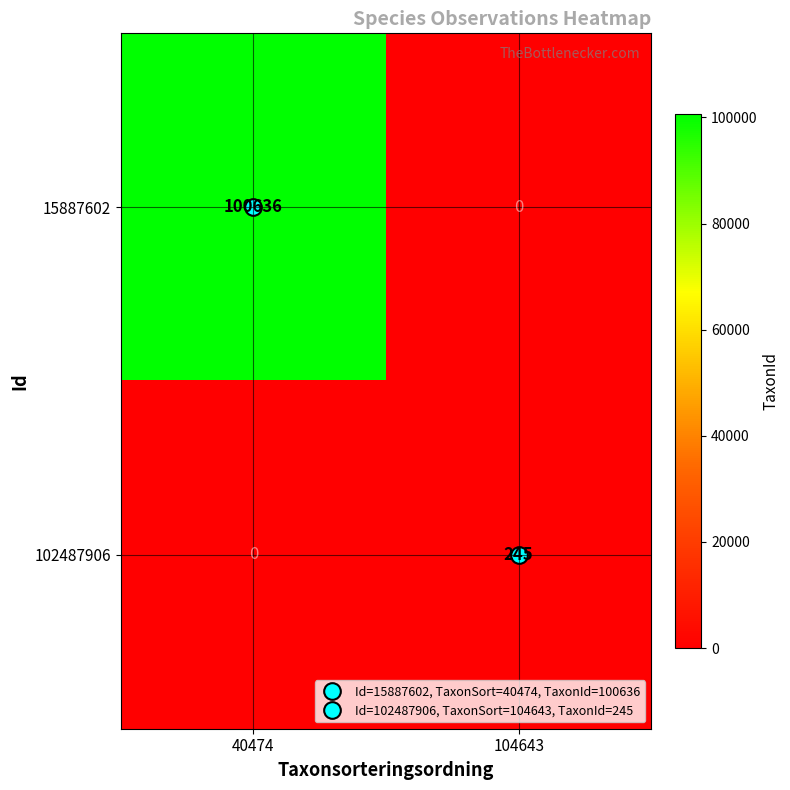

Which label corresponds to the largest value in the chart?

40474